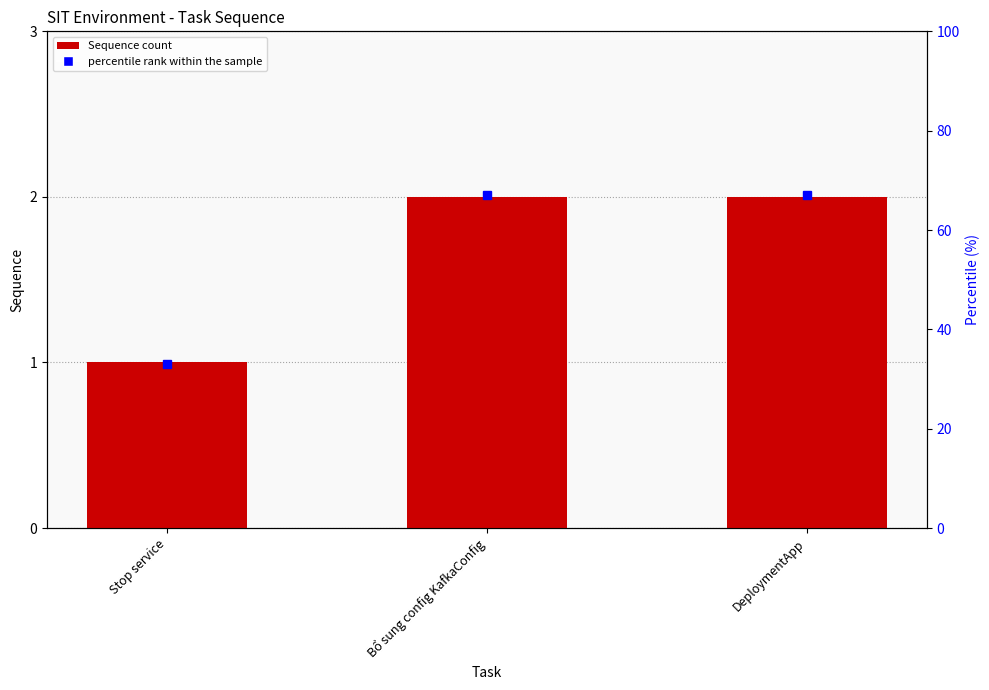

At which category does the chart reach its peak across all series?

Bổ sung config KafkaConfig